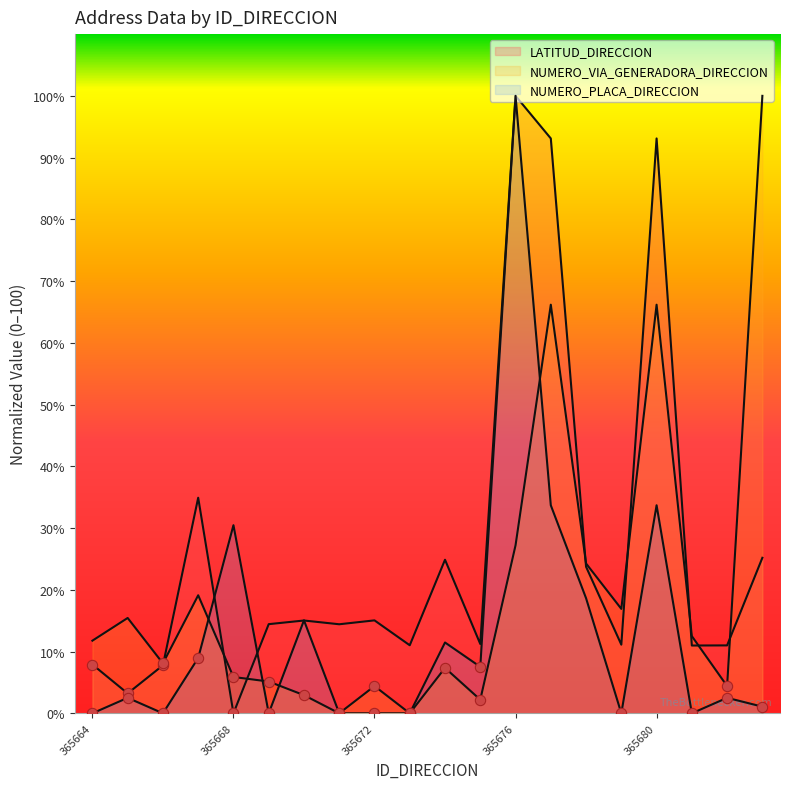

Is the value of NUMERO_VIA_GENERADORA_DIRECCION at 365681 greater than the value of NUMERO_PLACA_DIRECCION at 365677?

No